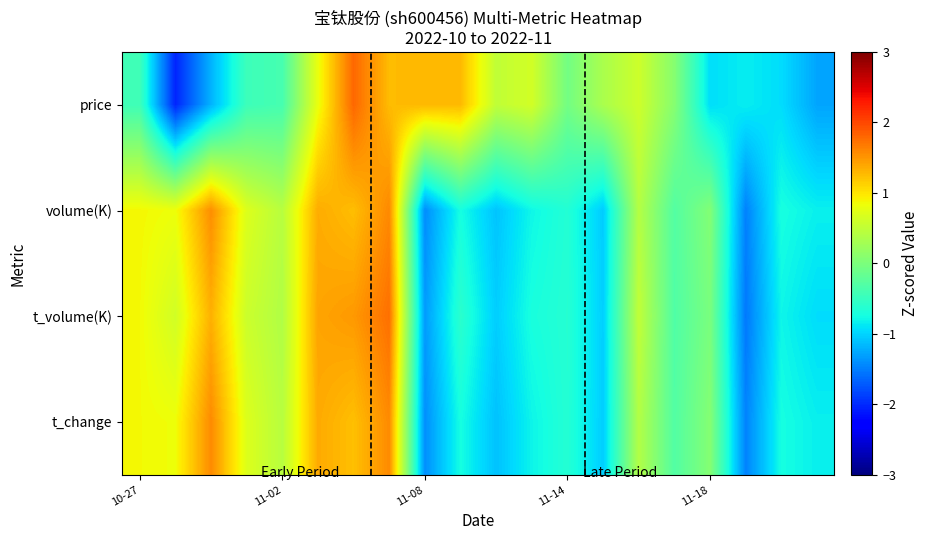

Count the number of data series in this chart.

4